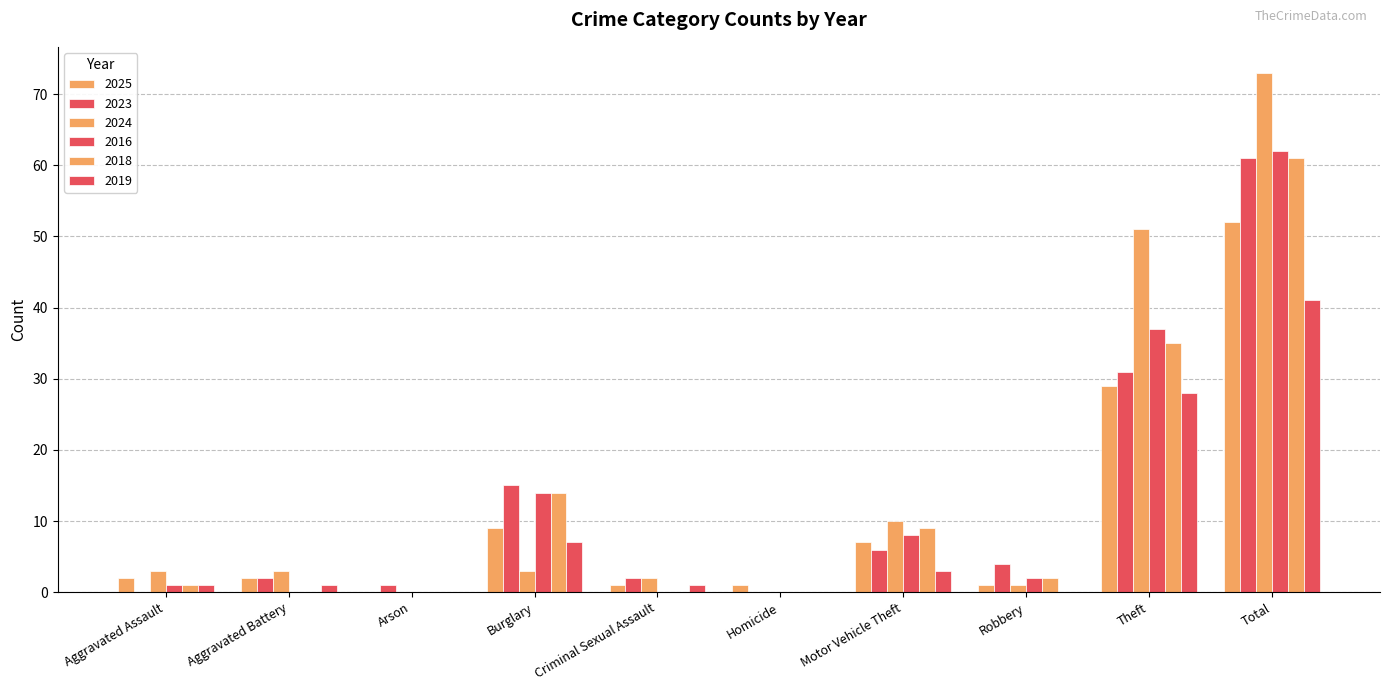

What is the label of the 1st bar from the right?

Total